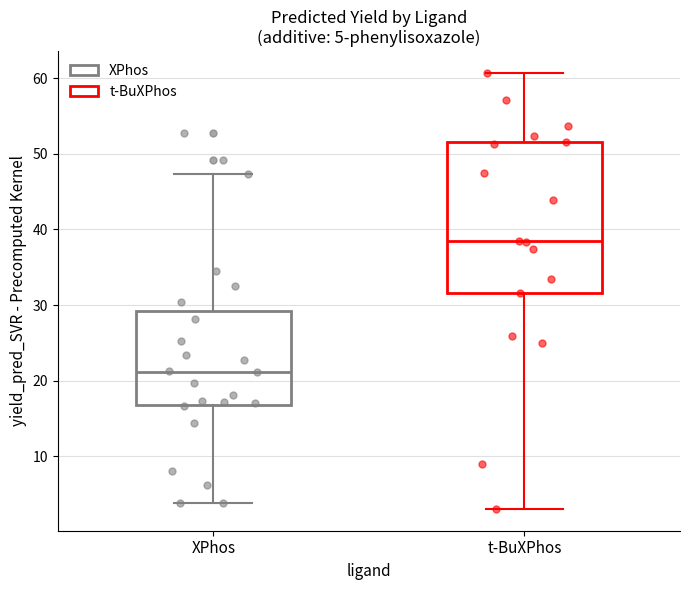

Which box's median line is the lowest?

XPhos